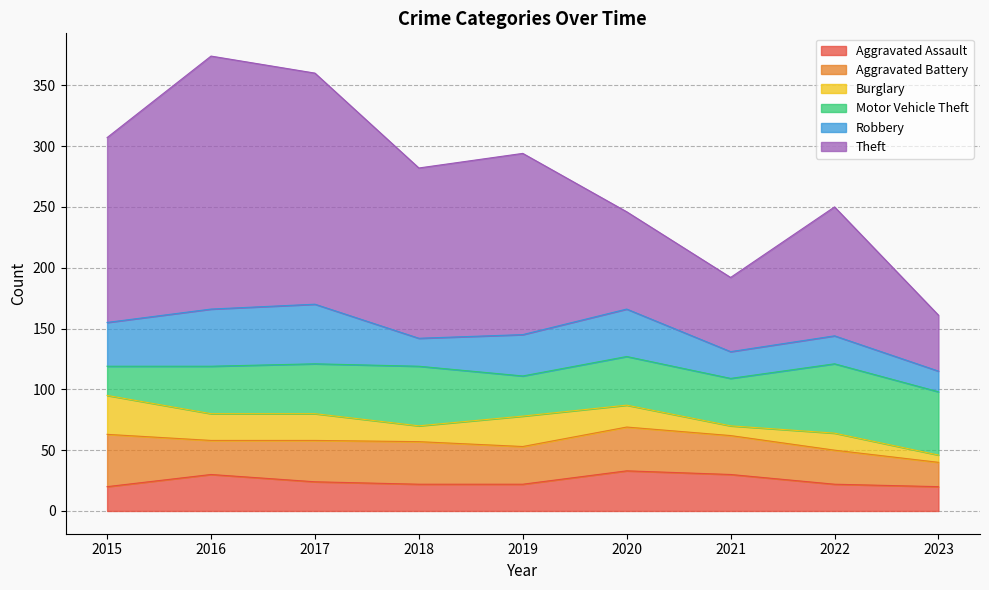

Reading left to right, what are all the values shown in this chart?

Aggravated Assault: 20	30	24	22	22	33	30	22	20
Aggravated Battery: 43	28	34	35	31	36	32	28	20
Burglary: 32	22	22	13	25	18	8	14	6
Motor Vehicle Theft: 24	39	41	49	33	40	39	57	52
Robbery: 36	47	49	23	34	39	22	23	17
Theft: 152	208	190	140	149	80	61	106	46